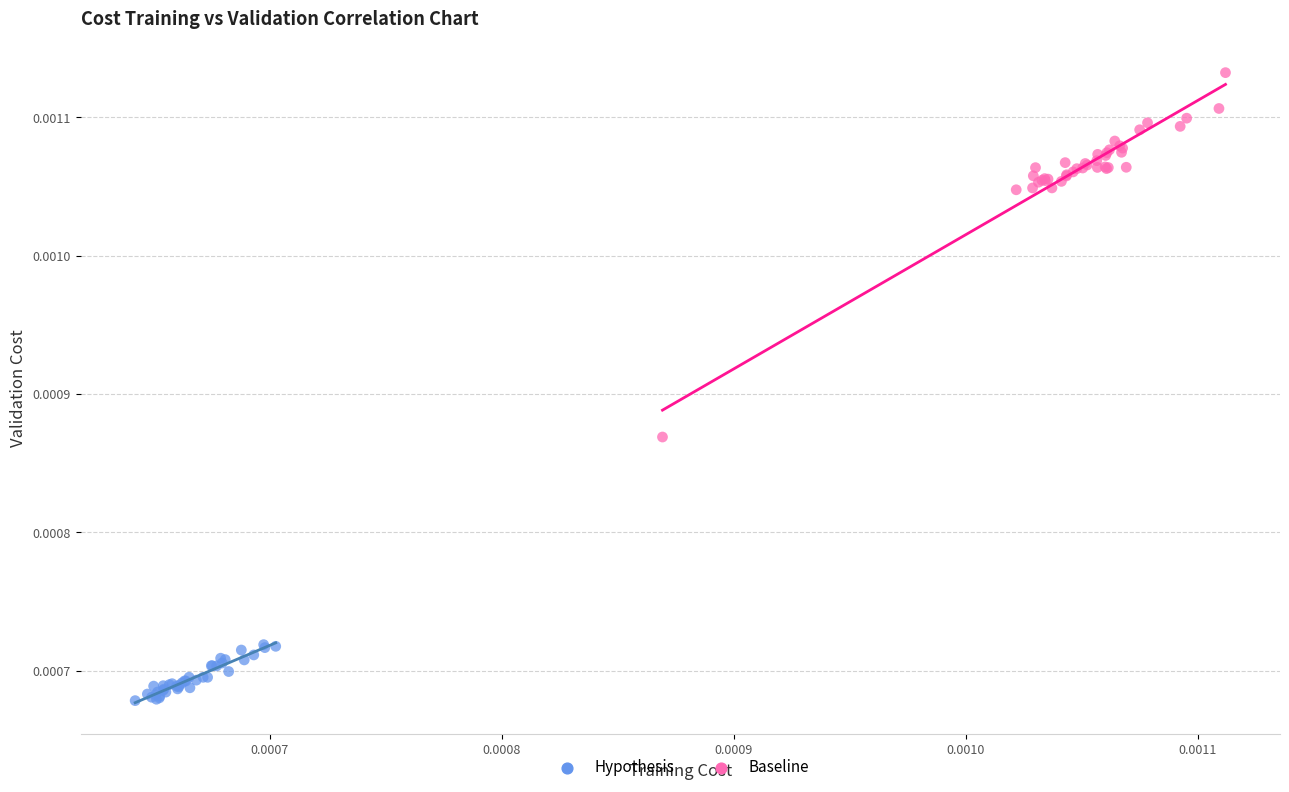

What are all the series names shown in the legend?

Hypothesis, Baseline